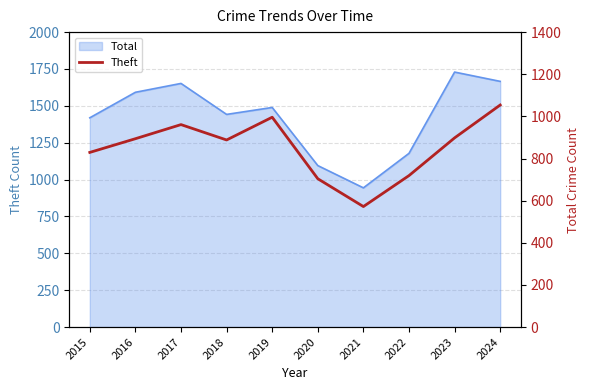

List the labels in order of value, smallest first.

2021, 2020, 2022, 2015, 2018, 2016, 2023, 2017, 2019, 2024